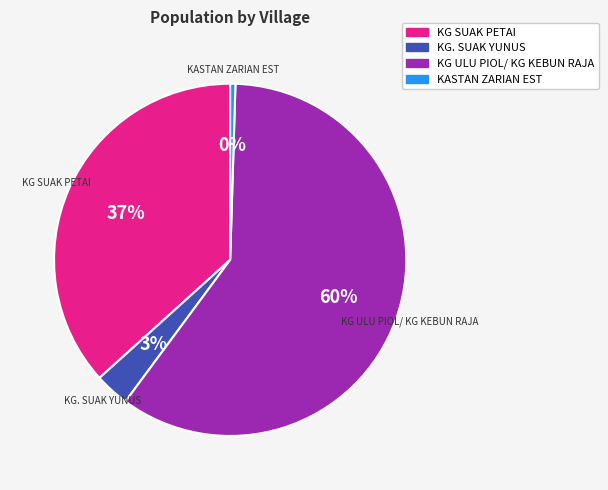

Which category has the smallest portion of the pie?

KASTAN ZARIAN EST